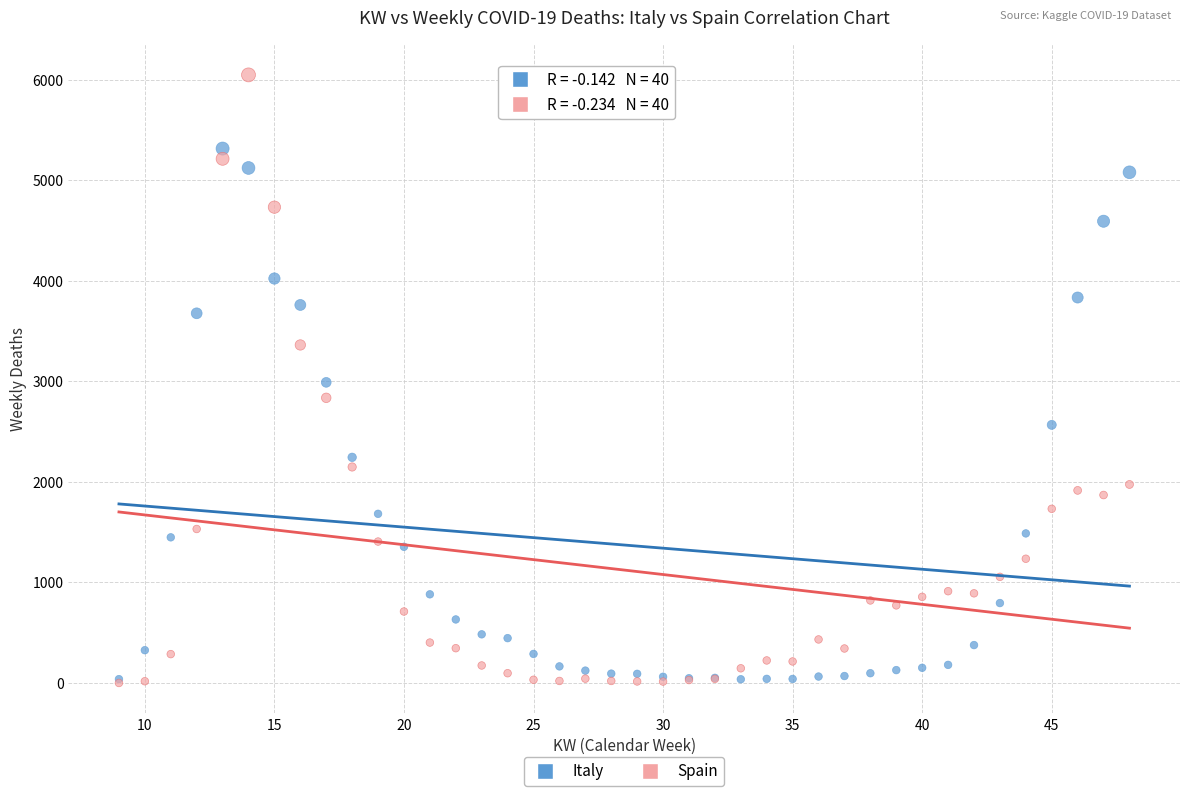

What are all the series names shown in the legend?

Italy, Spain